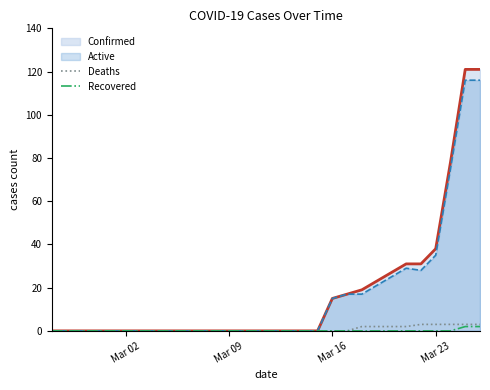

What is the maximum value shown in the chart?

121